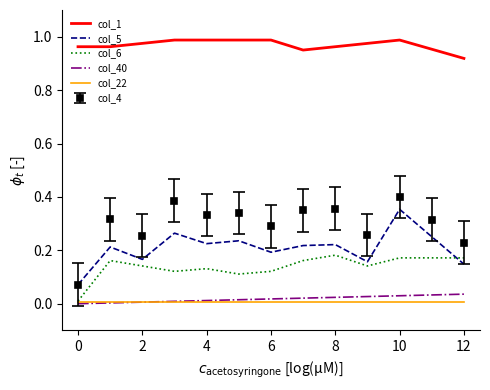

Which series has the largest total across all categories?

col_1